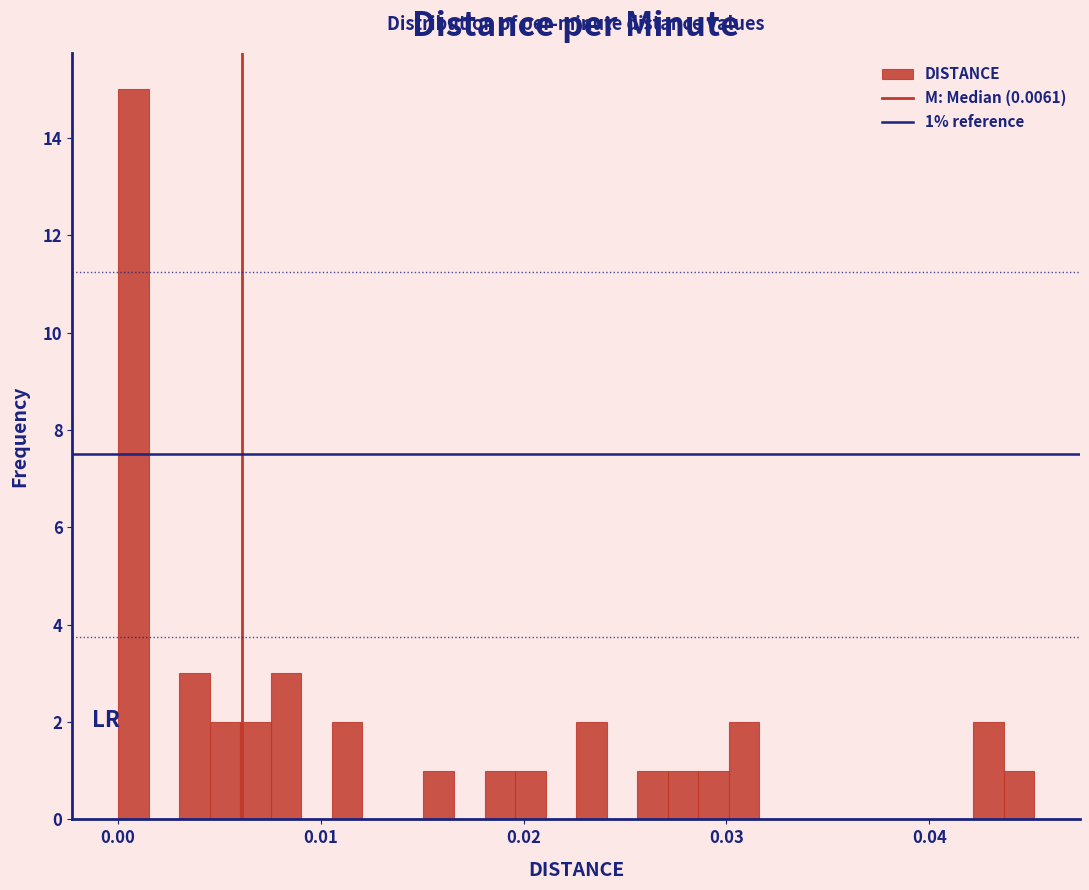

Read against the x-axis, roughly where is the centre of the tallest bar?

0.001